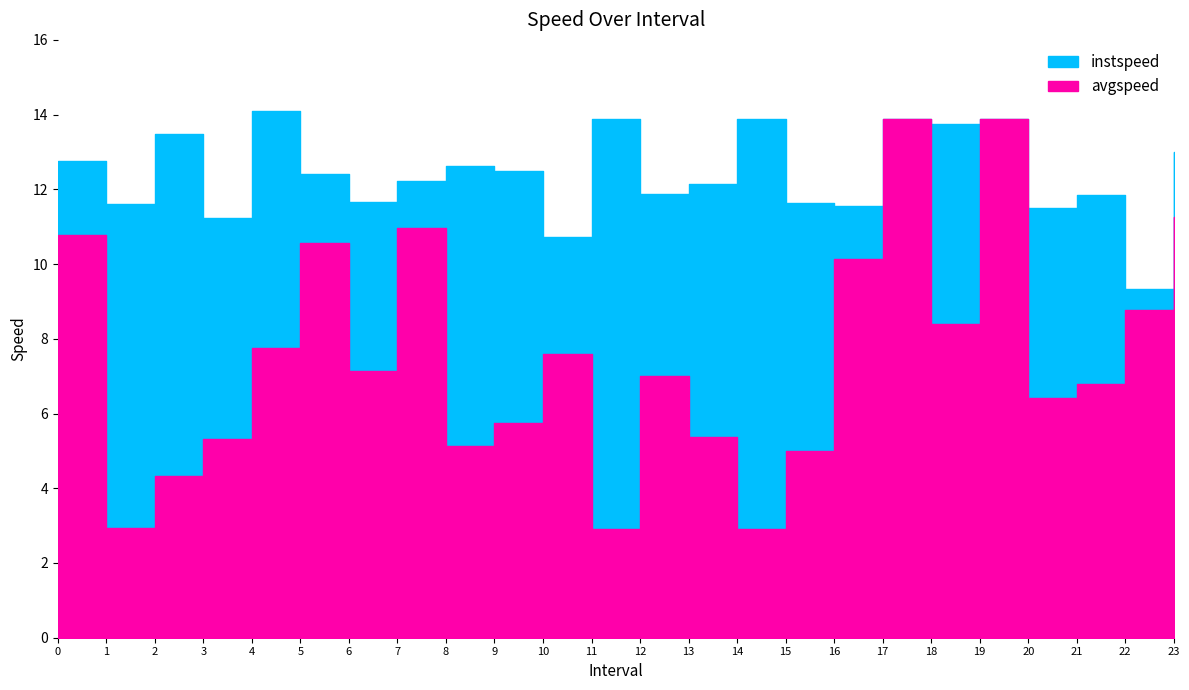

At which category does the chart reach its peak across all series?

4